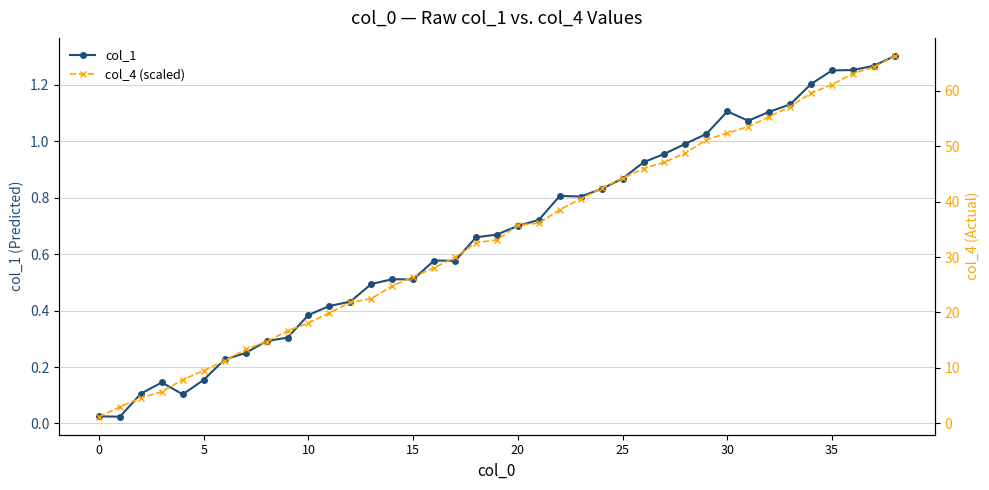

What is the highest value of the col_1 series?

1.3